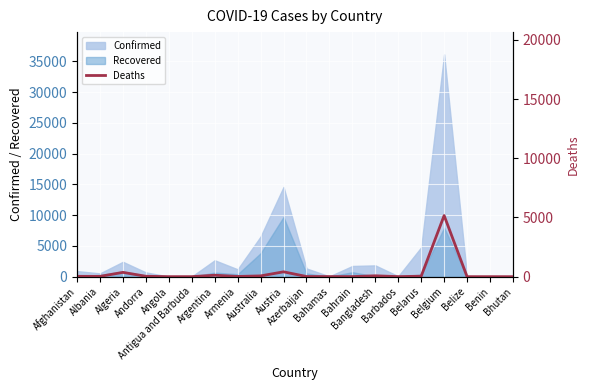

Between Antigua and Barbuda and Angola, which is larger?

Antigua and Barbuda